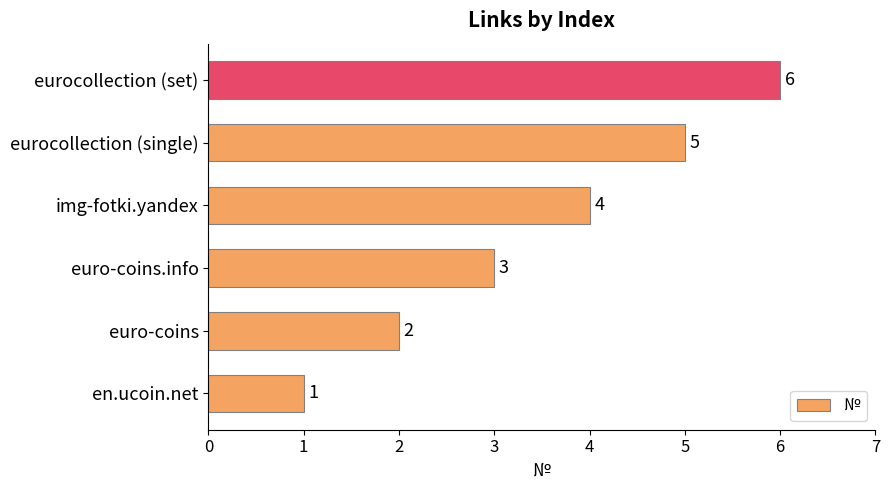

Which category has the highest value across all series?

eurocollection (set)